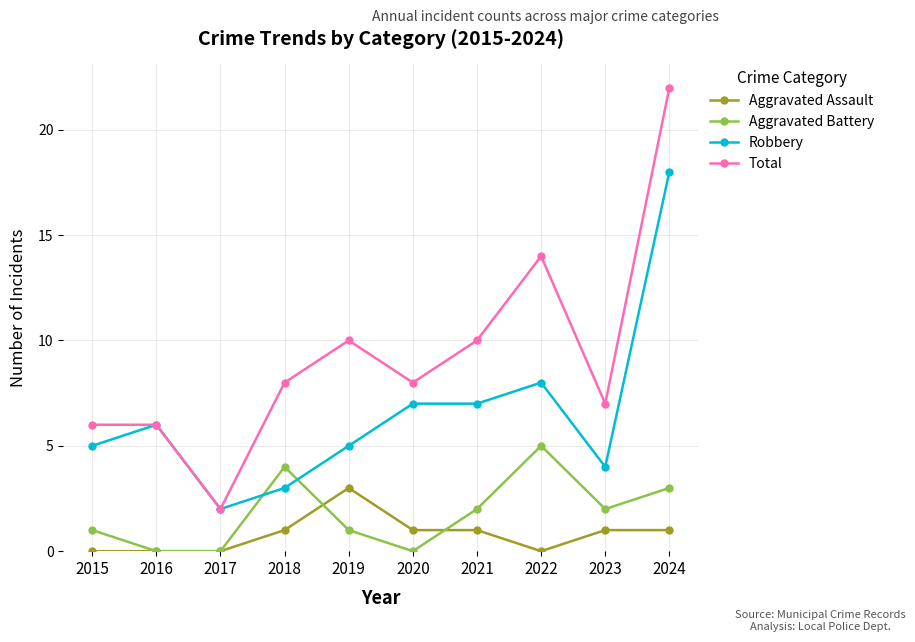

What is the value of the Robbery point at the 4th from the left?

3